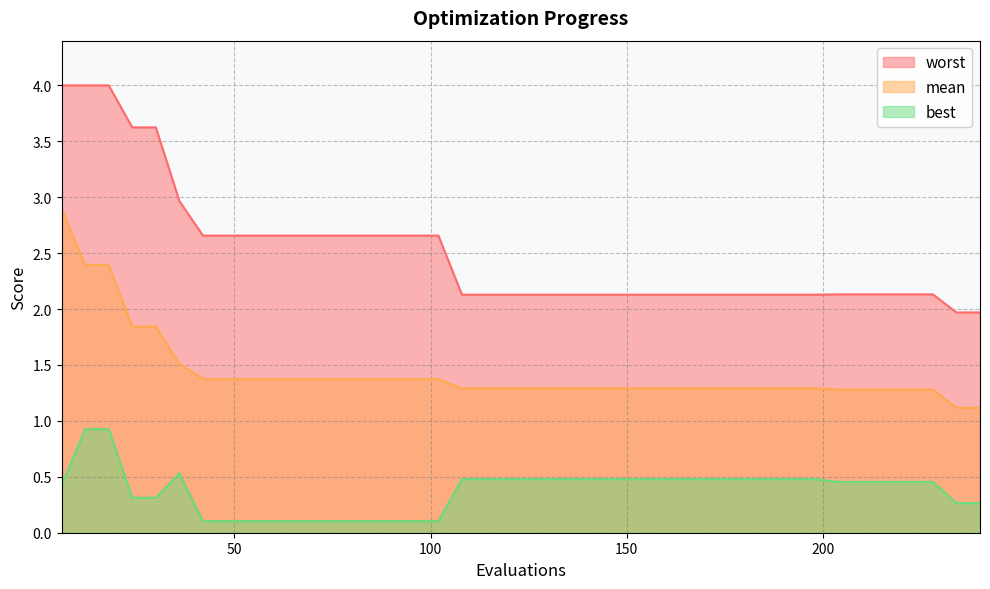

At how many categories does at least one series exceed 3?

5